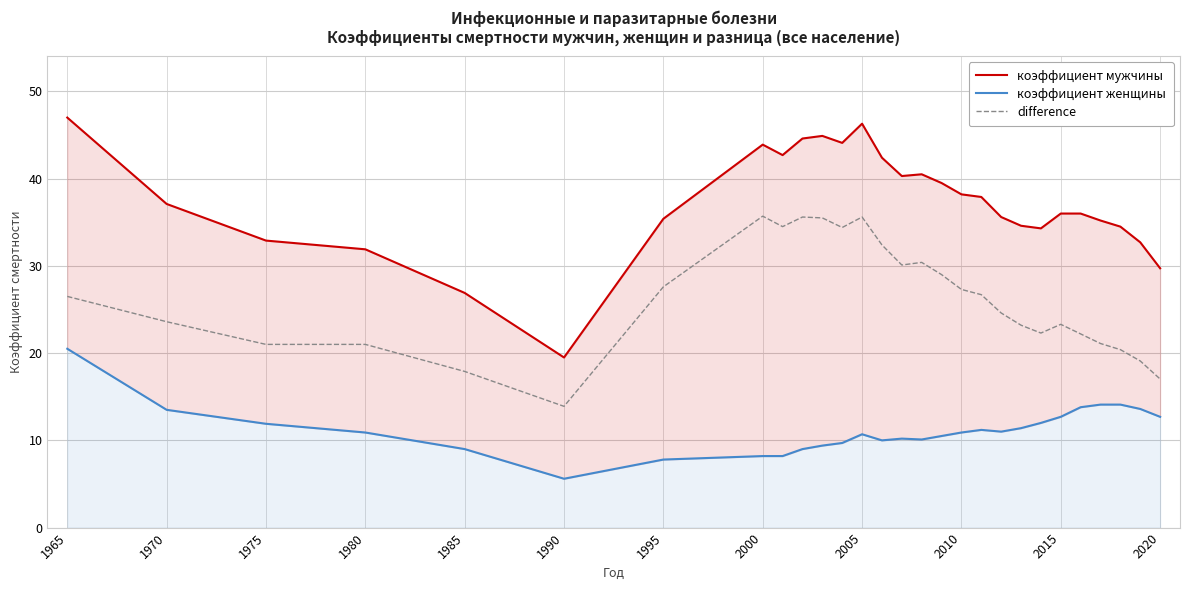

True or false: коэффициент мужчины and difference cross at least once.

False